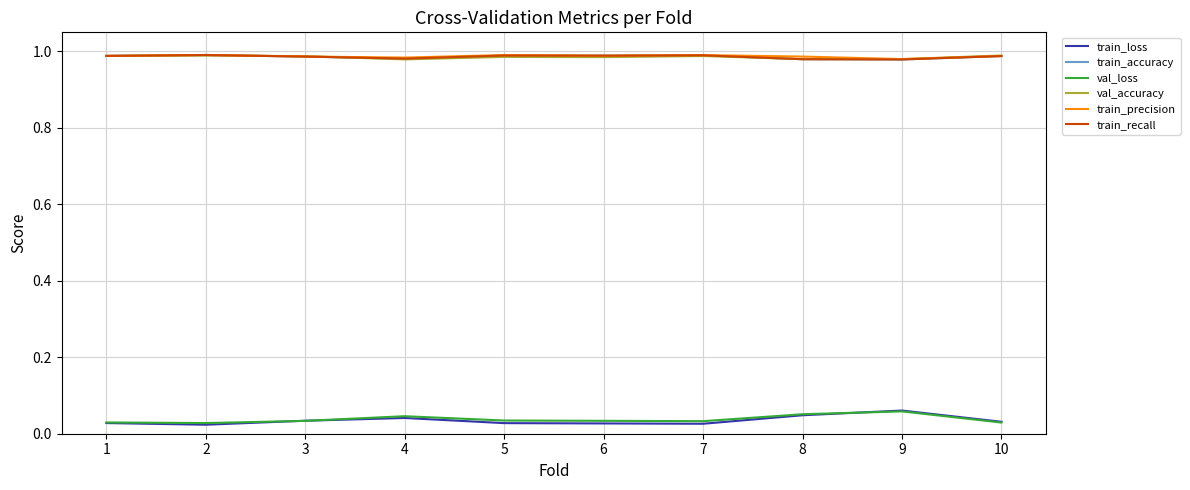

What is the value of the train_precision point at the 8th from the left?

1.0